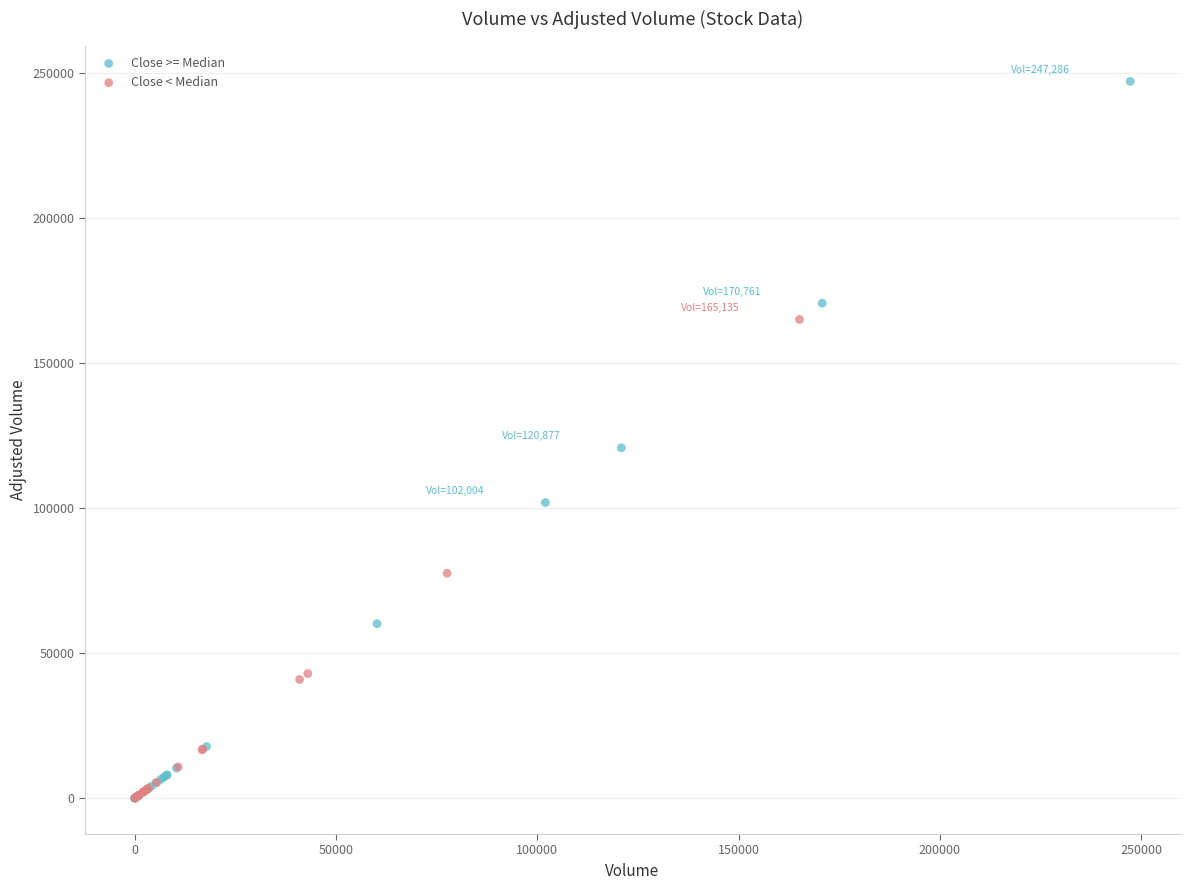

Which series contains the highest Y value?

Close >= Median